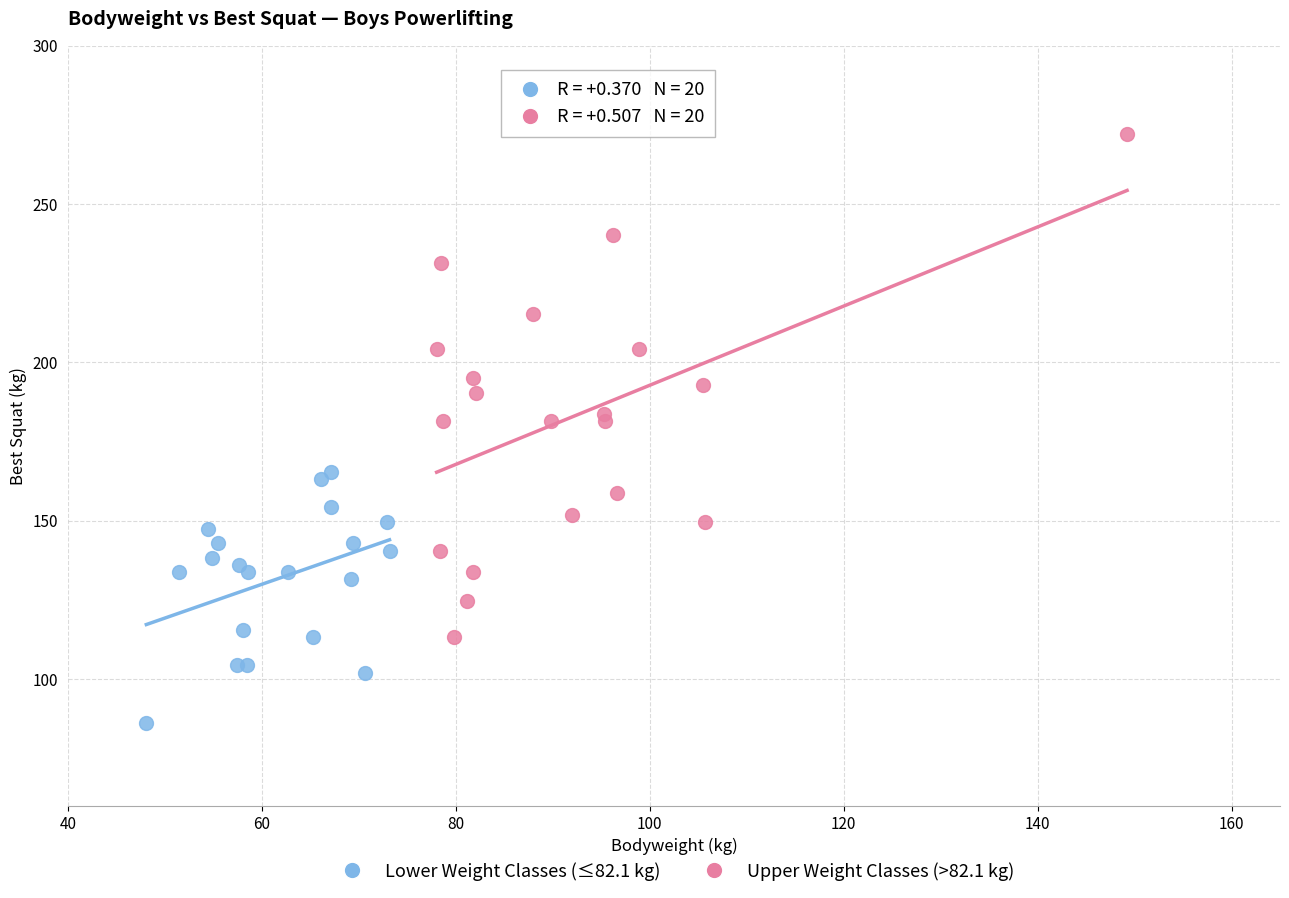

What are all the series names shown in the legend?

Lower Weight Classes (≤82.1 kg), Upper Weight Classes (>82.1 kg)